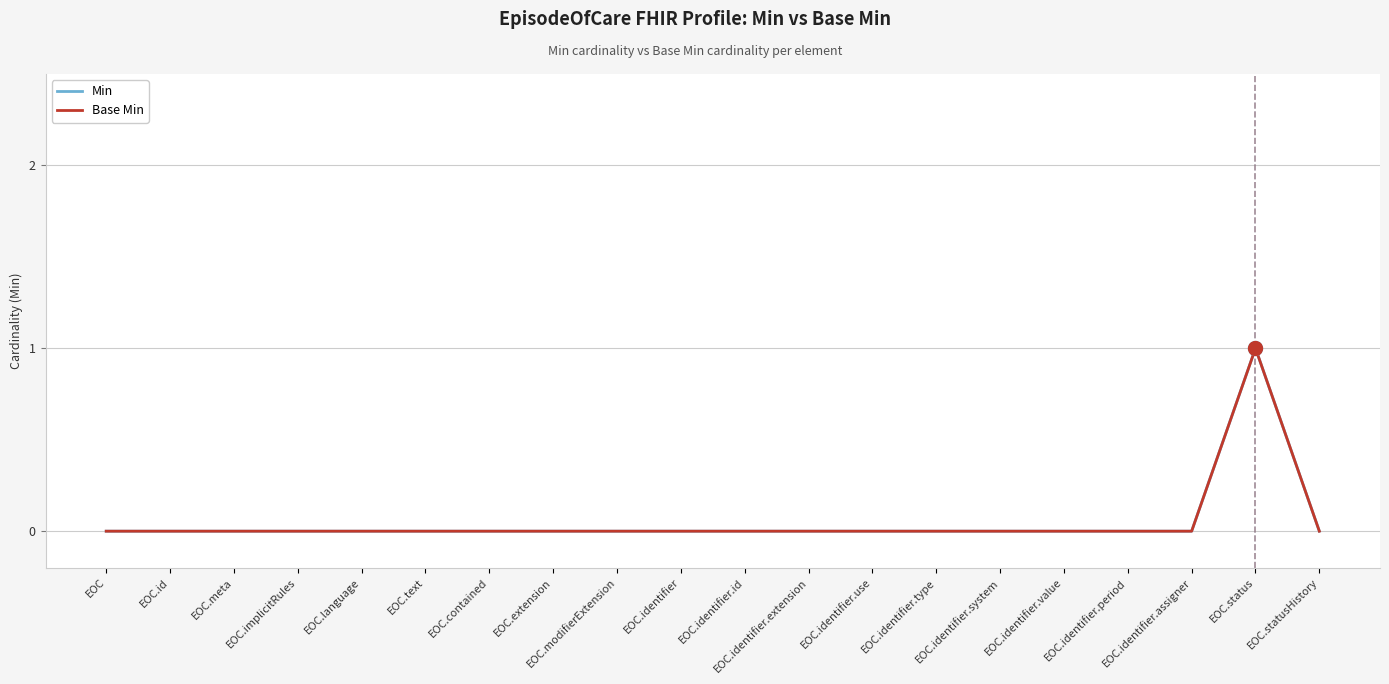

Does the chart have visible grid lines?

Yes